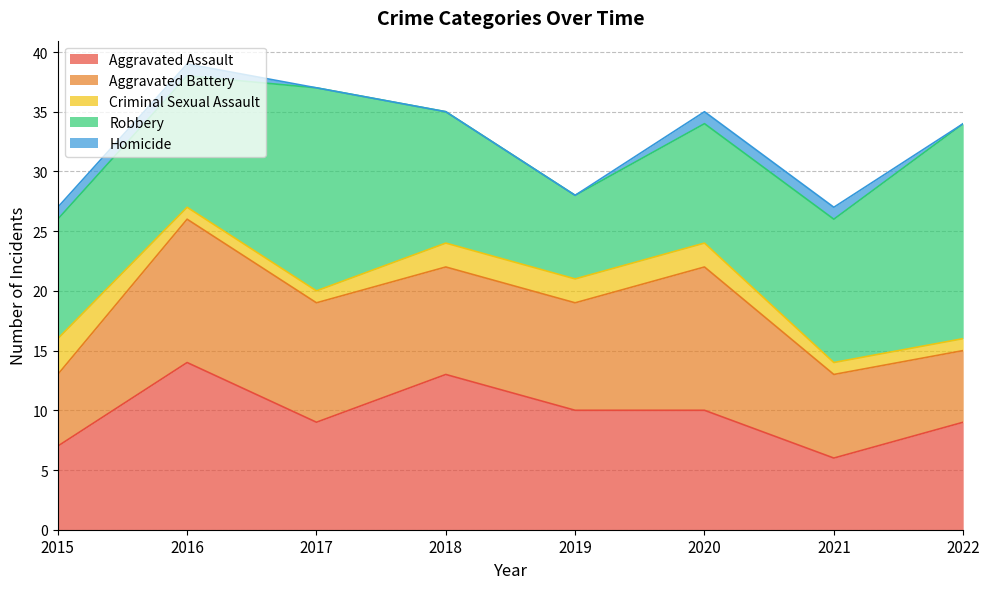

List the series in order of their peak value, lowest first.

Homicide, Criminal Sexual Assault, Aggravated Battery, Aggravated Assault, Robbery